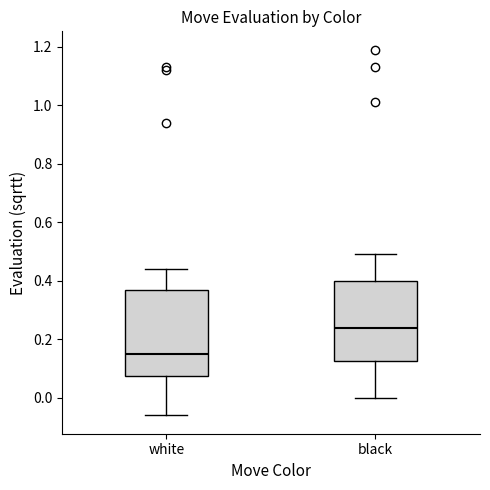

Reading left to right, read every box against the y-axis: the position of its median line, the range the box covers, and the ends of its whiskers. The values are not printed on the chart, so give them approximately, as read against the axis.

white: median 0.16, box 0.08 to 0.38, whiskers -0.06 to 0.44
black: median 0.24, box 0.12 to 0.40, whiskers 0.00 to 0.50